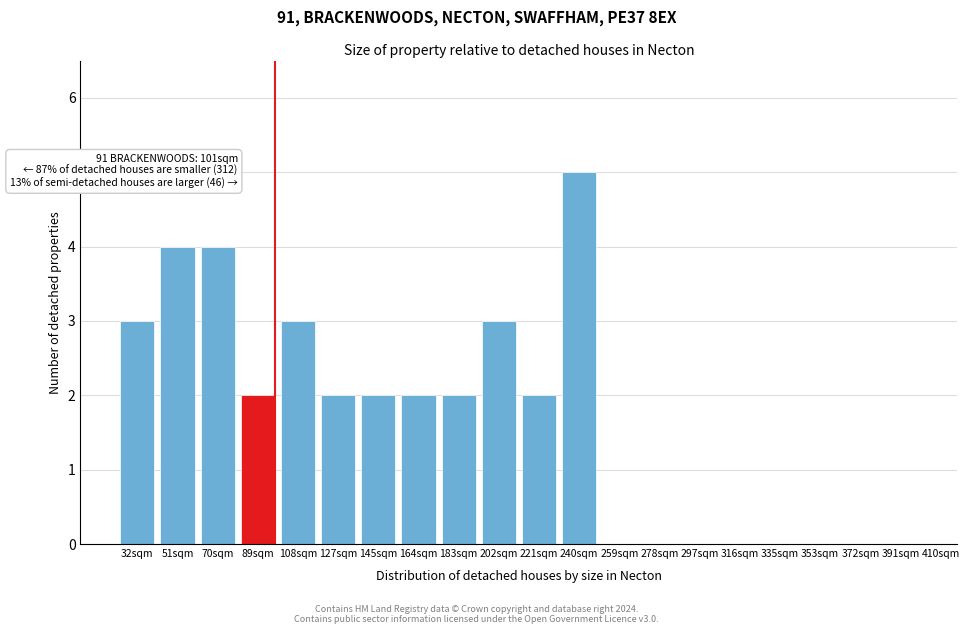

Reading left to right, what are all the values shown in this chart?

32sqm=3	51sqm=4	70sqm=4	89sqm=2	108sqm=3	127sqm=2	145sqm=2	164sqm=2	183sqm=2	202sqm=3	221sqm=2	240sqm=5	259sqm=0	278sqm=0	297sqm=0	316sqm=0	335sqm=0	353sqm=0	372sqm=0	391sqm=0